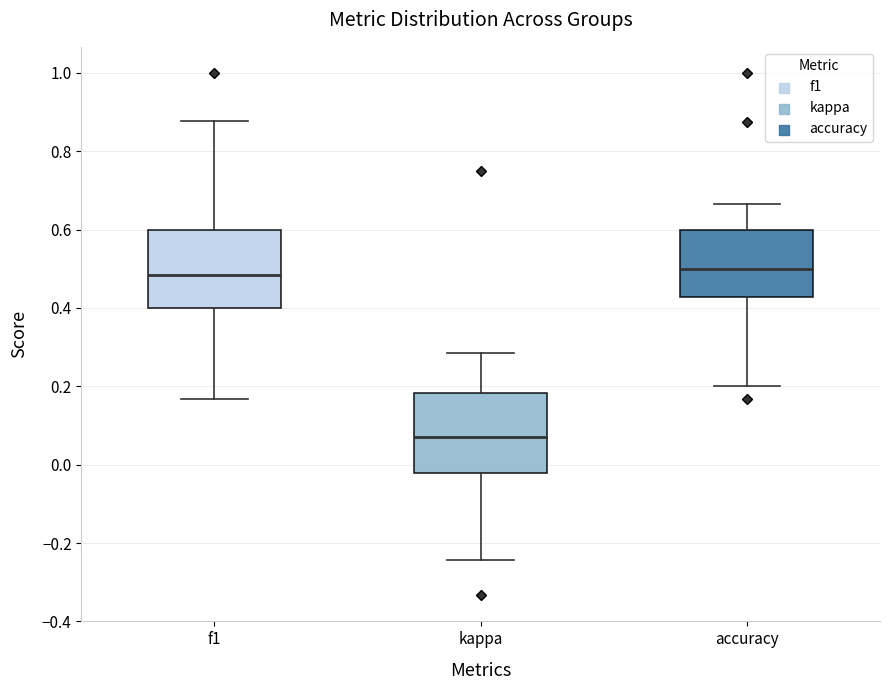

Where does the upper whisker of the box for f1 end on the y-axis? The values are not printed on the chart, so give them approximately, as read against the axis.

0.88